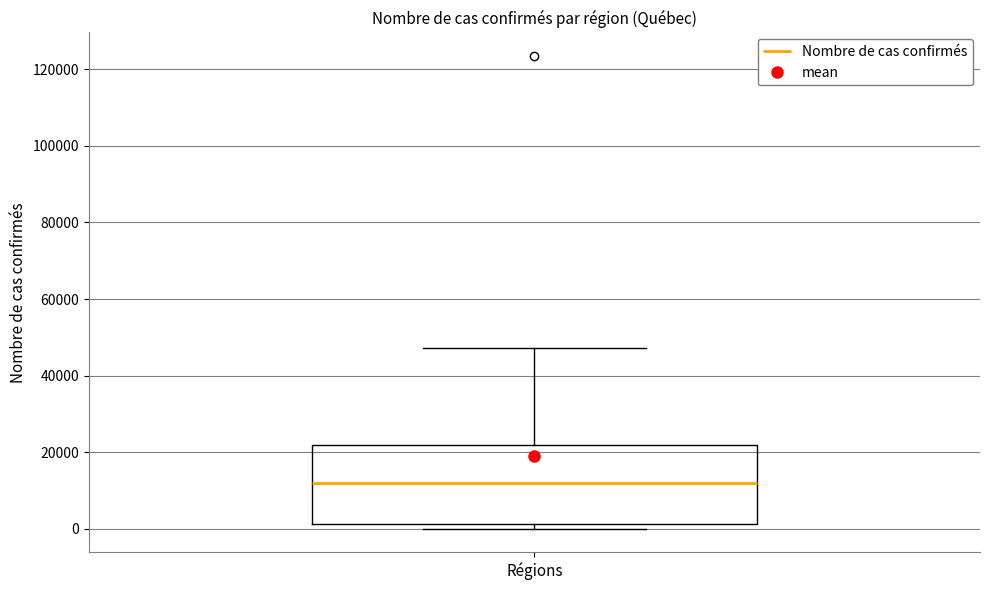

Read this box plot against the y-axis: the position of the median line, the range covered by the box, and the ends of both whiskers. The values are not printed on the chart, so give them approximately, as read against the axis.

median 12000, box 2000 to 22000, whiskers 0 to 48000